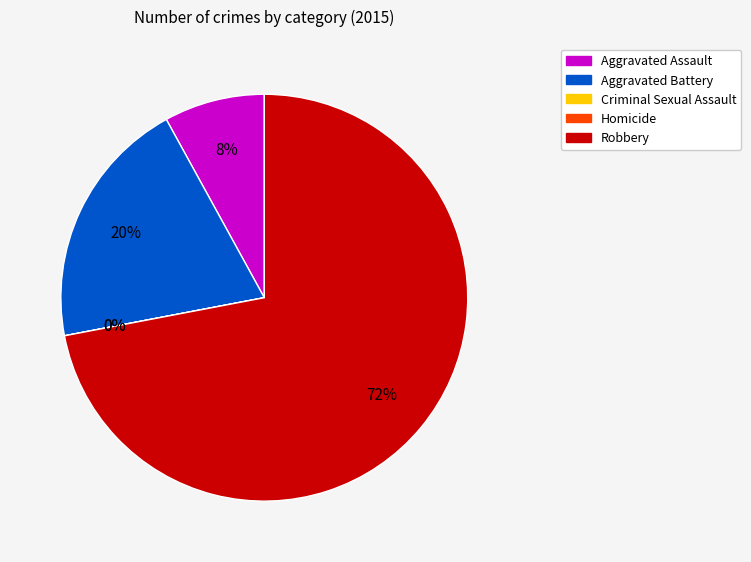

Is it true that Homicide is 0% of the pie?

True